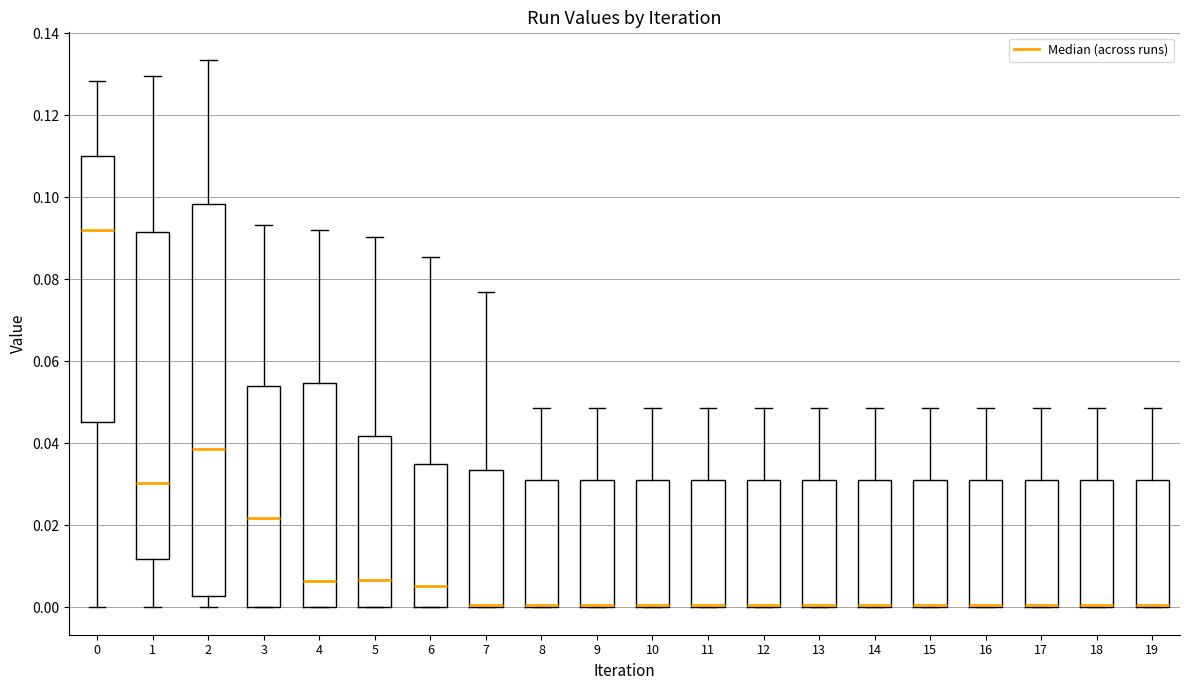

Reading left to right, read every box against the y-axis: the position of its median line, the range the box covers, and the ends of its whiskers. The values are not printed on the chart, so give them approximately, as read against the axis.

0: median 0.092, box 0.046 to 0.110, whiskers 0.000 to 0.128
1: median 0.030, box 0.012 to 0.092, whiskers 0.000 to 0.130
2: median 0.038, box 0.002 to 0.098, whiskers 0.000 to 0.134
3: median 0.022, box 0.000 to 0.054, whiskers 0.000 to 0.094
4: median 0.006, box 0.000 to 0.054, whiskers 0.000 to 0.092
5: median 0.006, box 0.000 to 0.042, whiskers 0.000 to 0.090
6: median 0.006, box 0.000 to 0.034, whiskers 0.000 to 0.086
7: median 0.000 (drawn on the box's lower edge), box 0.000 to 0.034, whiskers 0.000 to 0.076
8: median 0.000 (drawn on the box's lower edge), box 0.000 to 0.032, whiskers 0.000 to 0.048
9: median 0.000 (drawn on the box's lower edge), box 0.000 to 0.032, whiskers 0.000 to 0.048
10: median 0.000 (drawn on the box's lower edge), box 0.000 to 0.032, whiskers 0.000 to 0.048
11: median 0.000 (drawn on the box's lower edge), box 0.000 to 0.032, whiskers 0.000 to 0.048
12: median 0.000 (drawn on the box's lower edge), box 0.000 to 0.032, whiskers 0.000 to 0.048
13: median 0.000 (drawn on the box's lower edge), box 0.000 to 0.032, whiskers 0.000 to 0.048
14: median 0.000 (drawn on the box's lower edge), box 0.000 to 0.032, whiskers 0.000 to 0.048
15: median 0.000 (drawn on the box's lower edge), box 0.000 to 0.032, whiskers 0.000 to 0.048
16: median 0.000 (drawn on the box's lower edge), box 0.000 to 0.032, whiskers 0.000 to 0.048
17: median 0.000 (drawn on the box's lower edge), box 0.000 to 0.032, whiskers 0.000 to 0.048
18: median 0.000 (drawn on the box's lower edge), box 0.000 to 0.032, whiskers 0.000 to 0.048
19: median 0.000 (drawn on the box's lower edge), box 0.000 to 0.032, whiskers 0.000 to 0.048